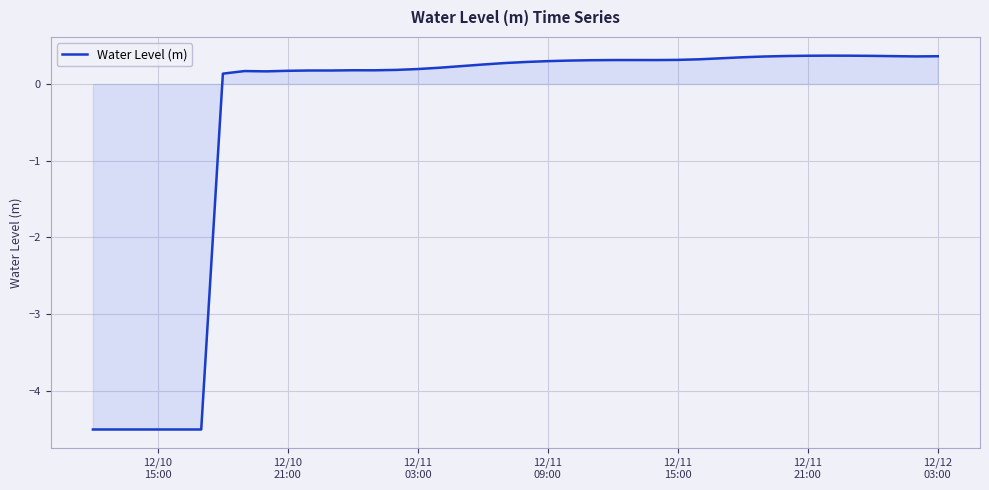

How many lines are shown in the chart?

1